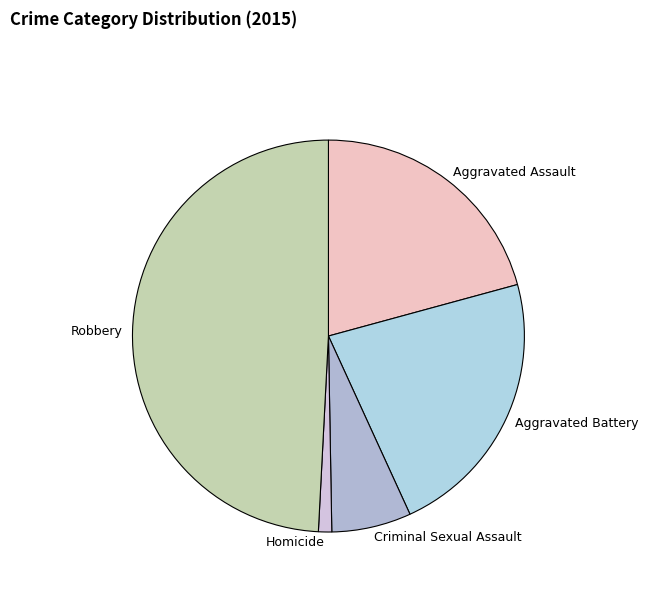

Which has a higher value, Aggravated Battery or Aggravated Assault?

Aggravated Battery